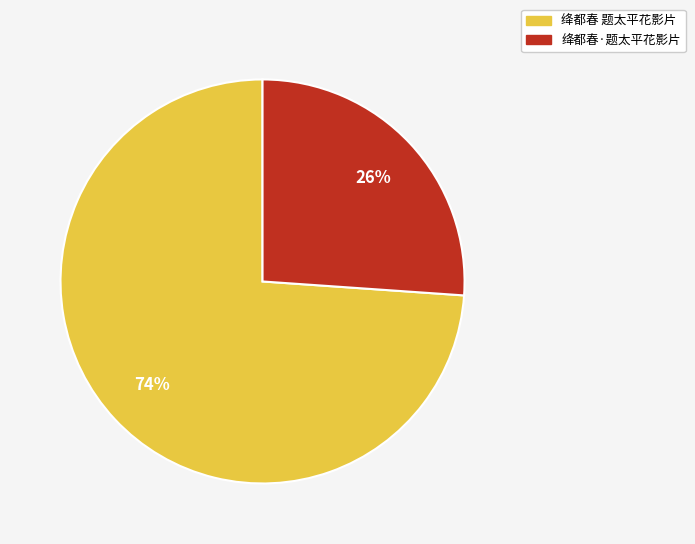

How many slices are in this pie chart?

2